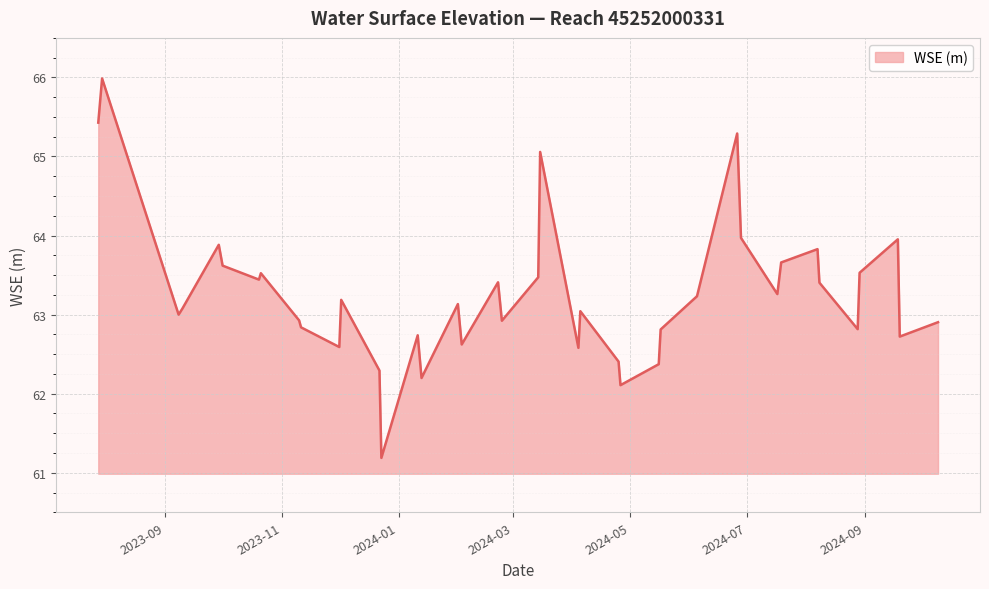

What is the greatest value displayed?

66.0